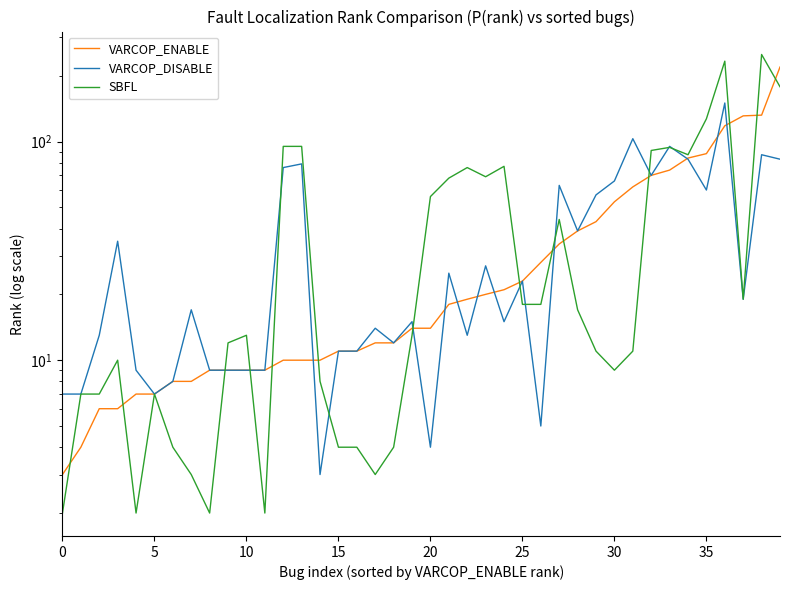

Which series has the largest range (max minus min)?

SBFL